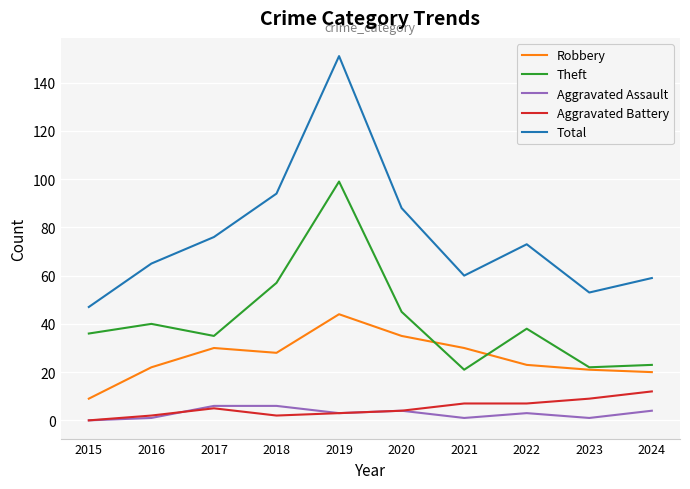

Which category has the highest value in the Total series?

2019